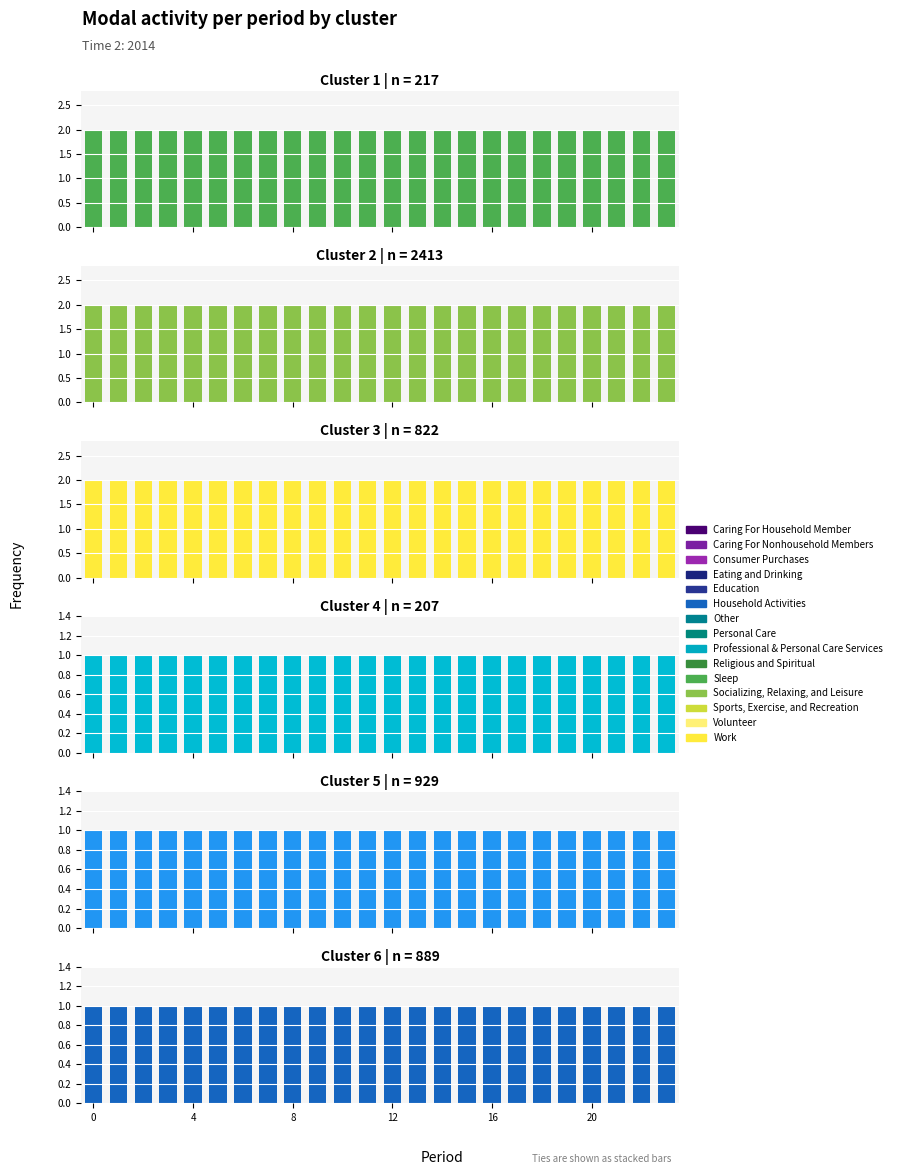

List the series in order of their peak value, highest first.

0, 1, 2, 3, 4, 5